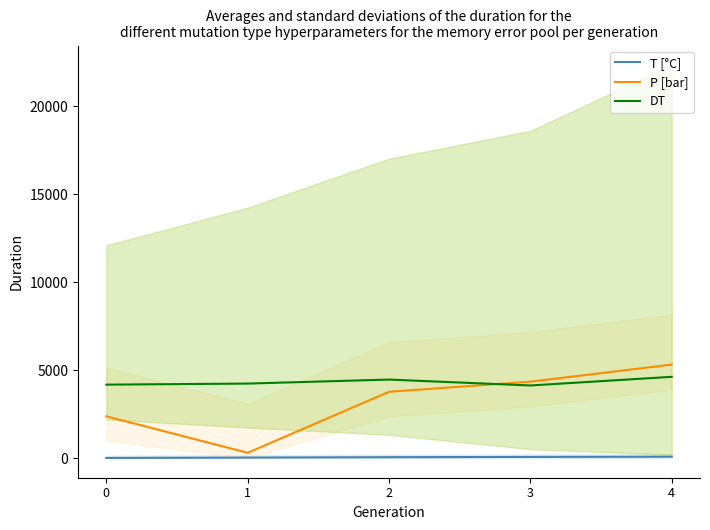

What is the value of the DT point at the 3rd from the left?

4464.0